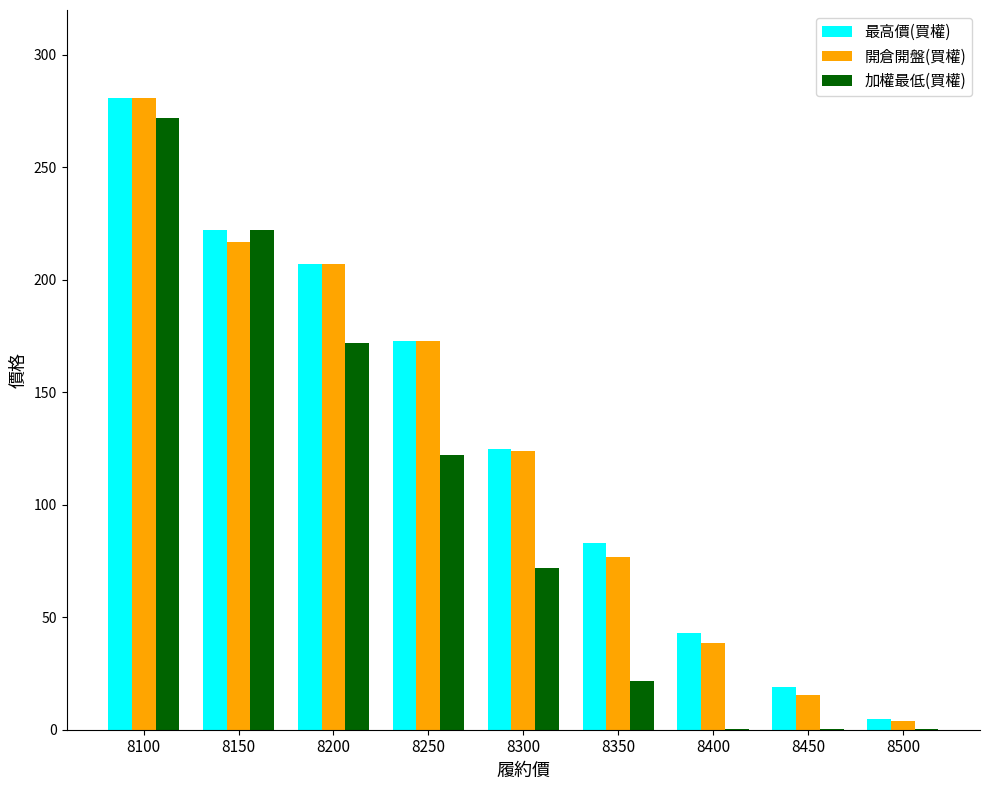

At which category is the sum across all series the highest?

8100